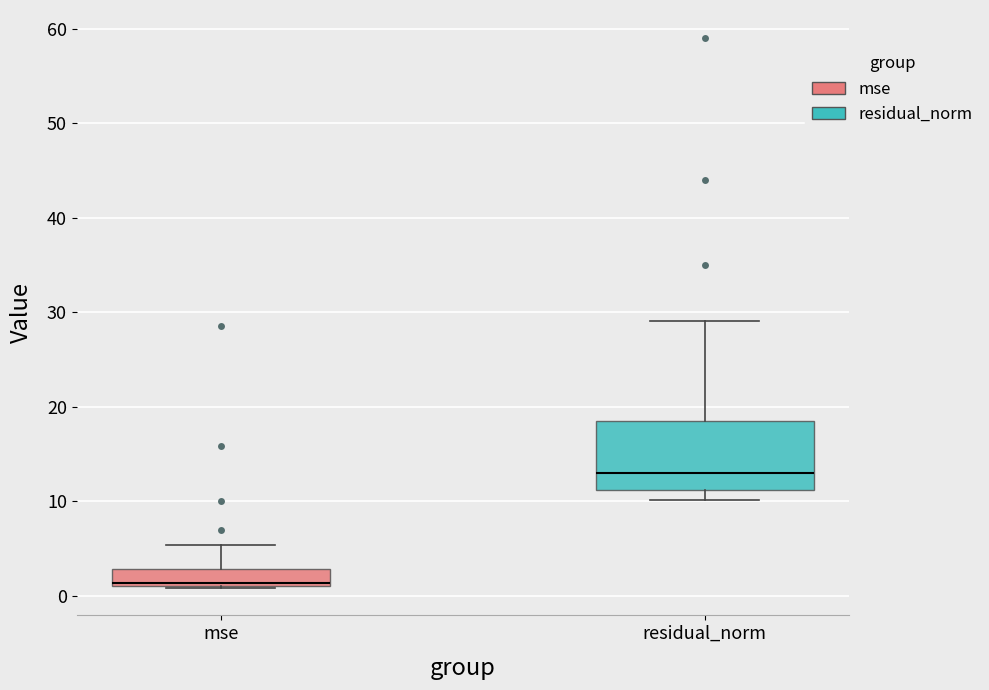

Comparing the boxes themselves (not the whiskers), which one is the tallest?

residual_norm